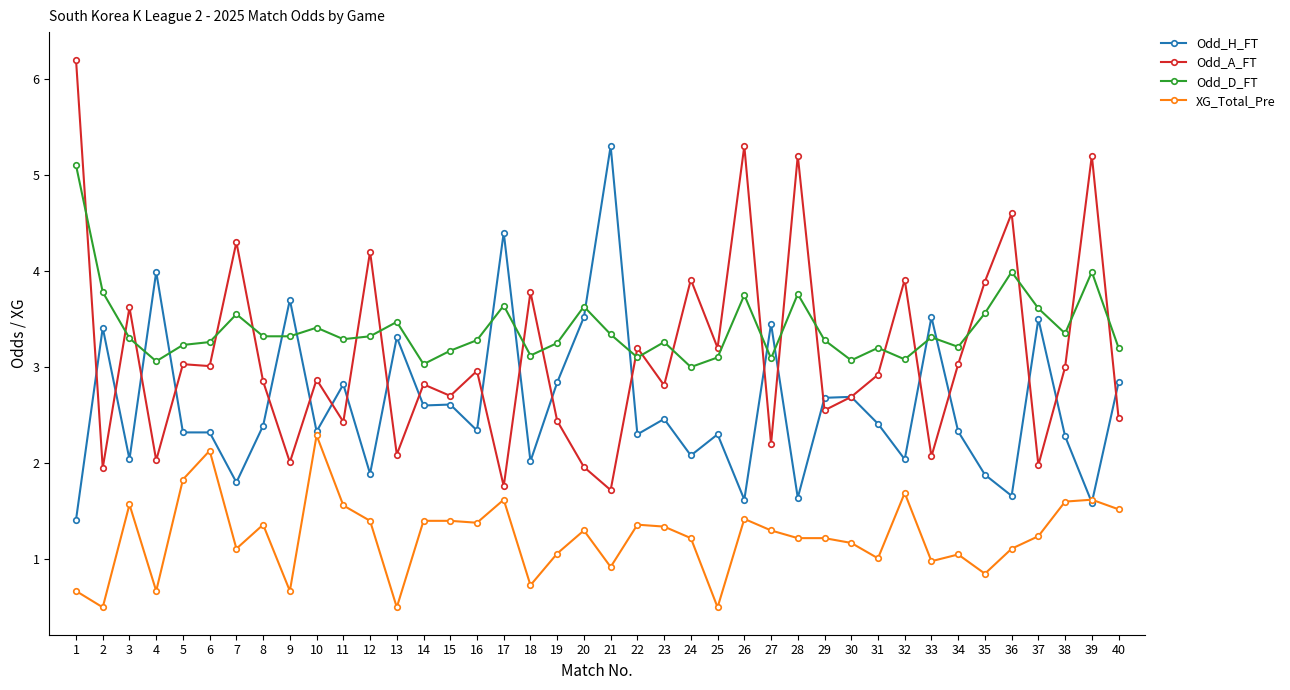

What is the difference between the second highest and second lowest values in the XG_Total_Pre series?

1.6